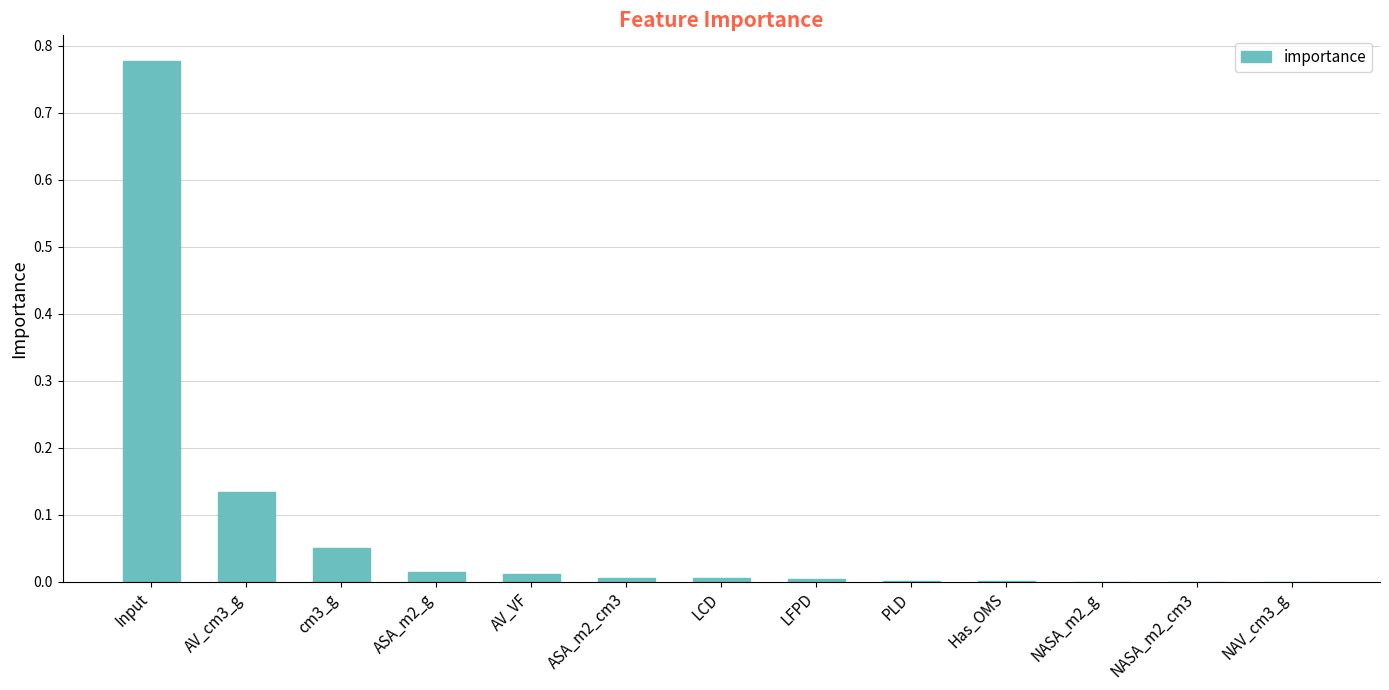

What is the sum of all values?

1.0